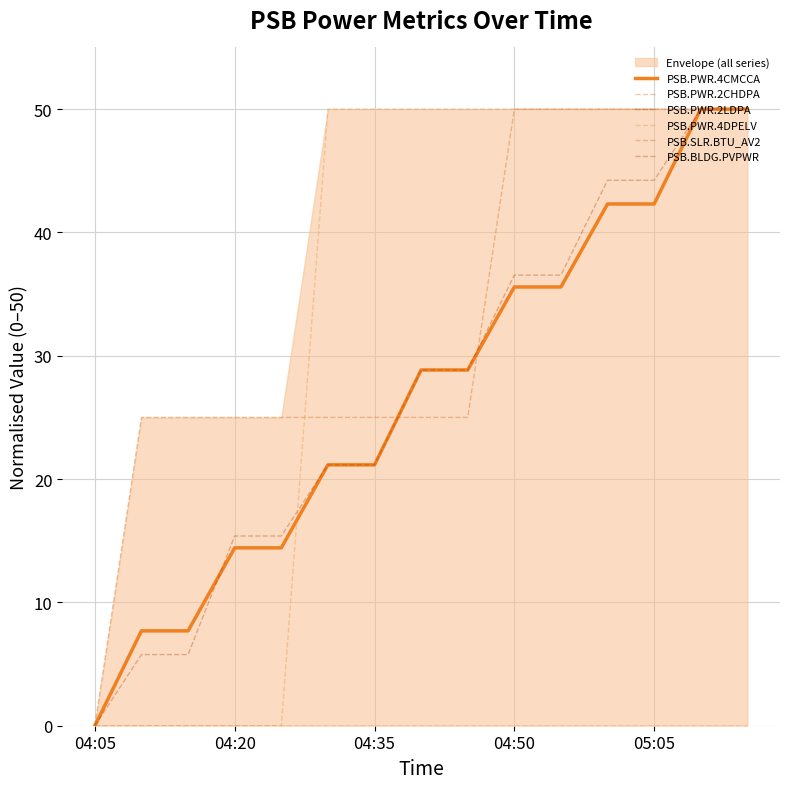

Where does the PSB.PWR.4CMCCA series first go above 28?

7